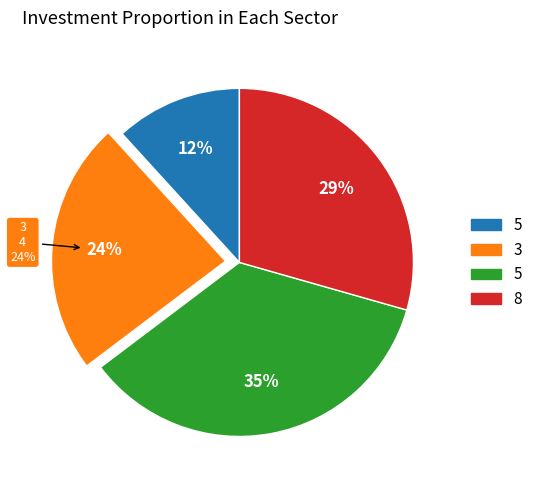

Rank the categories by value from highest to lowest.

5, 8, 3, 5